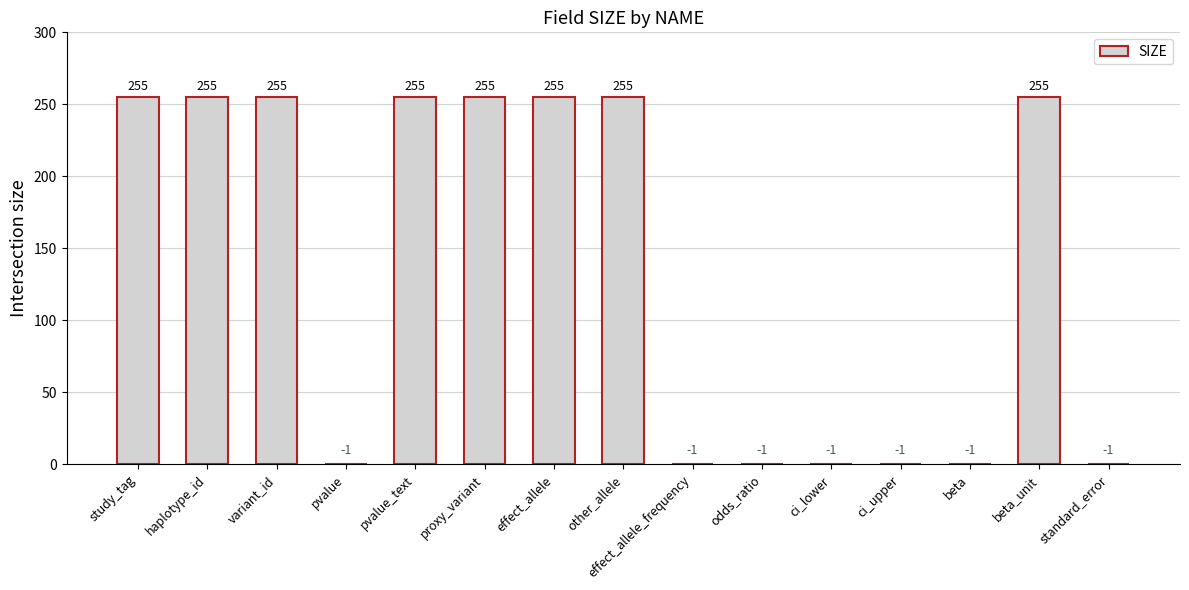

Between haplotype_id and ci_lower, which is larger?

haplotype_id